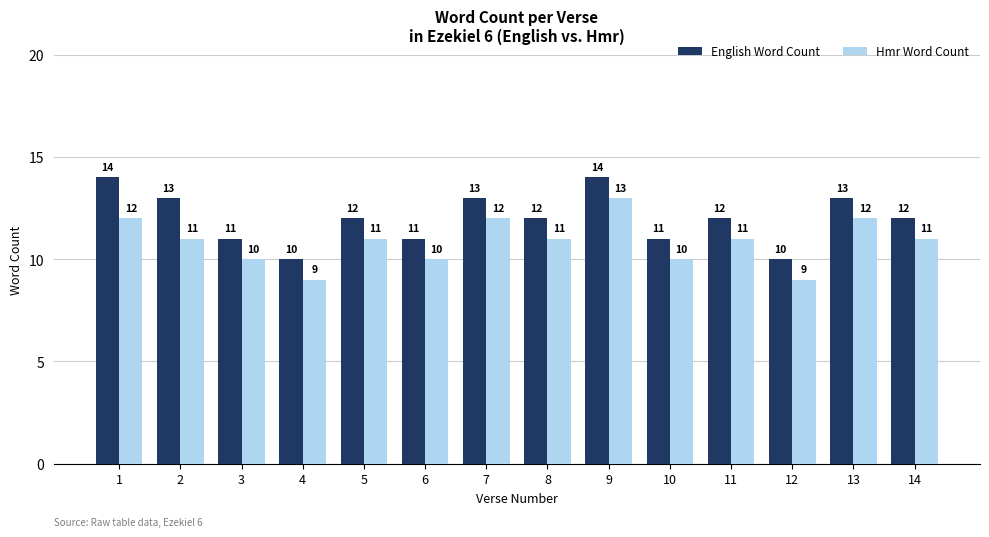

What is the value of the English Word Count bar at the 12th from the left?

10